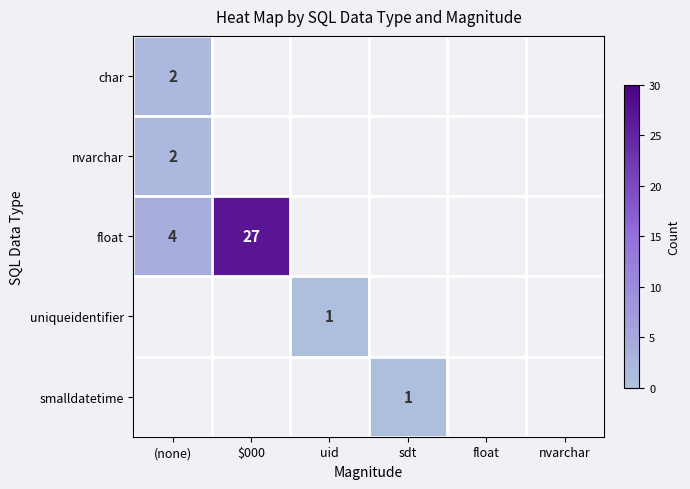

Rank the series at float from highest to lowest value.

char, nvarchar, float, uniqueidentifier, smalldatetime